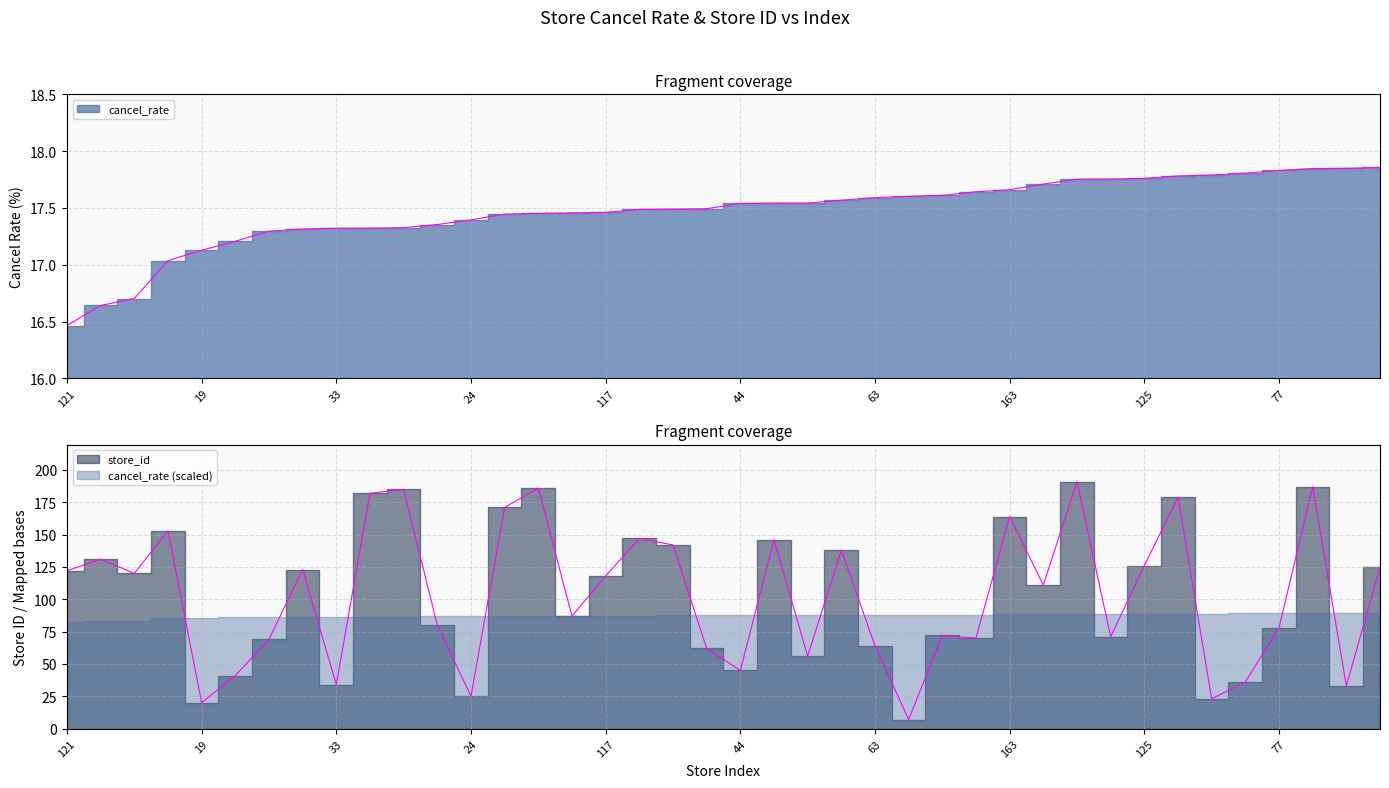

Read the store_id value at 170.

171.0